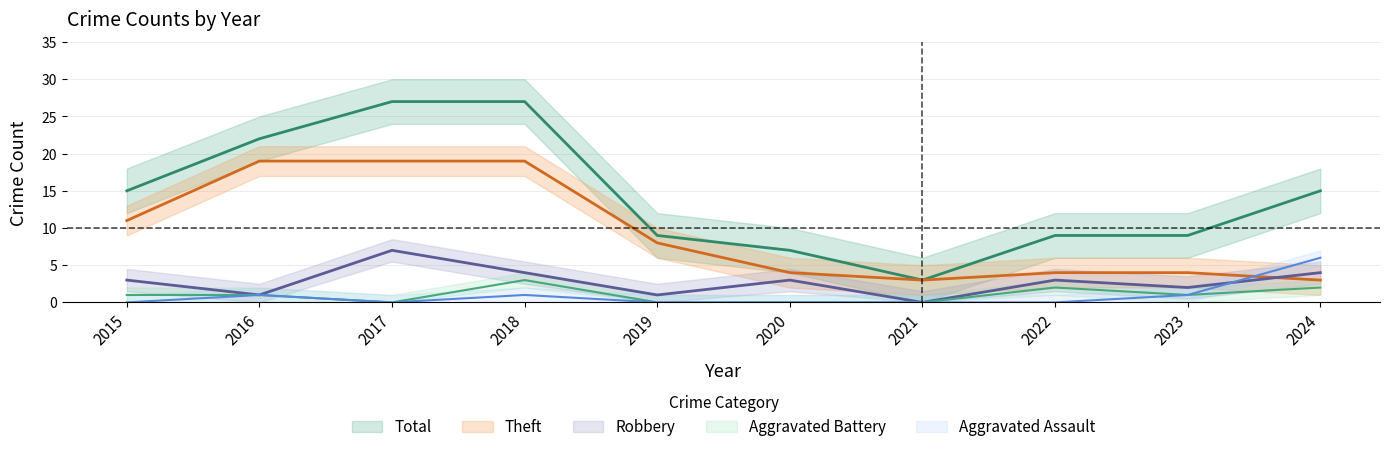

Is it true that Aggravated Assault equals 0 at 2021?

True